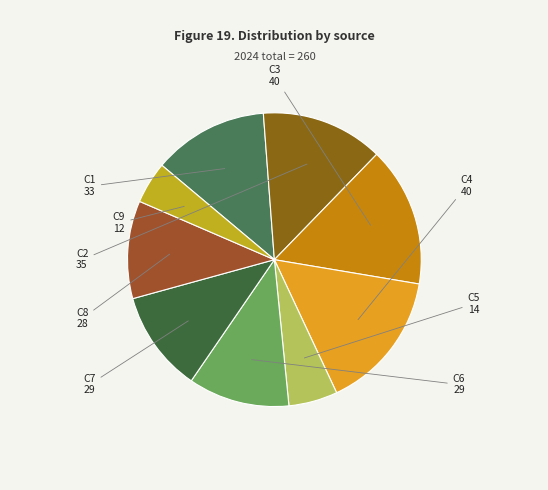

Between C2 and C9, which is larger?

C2